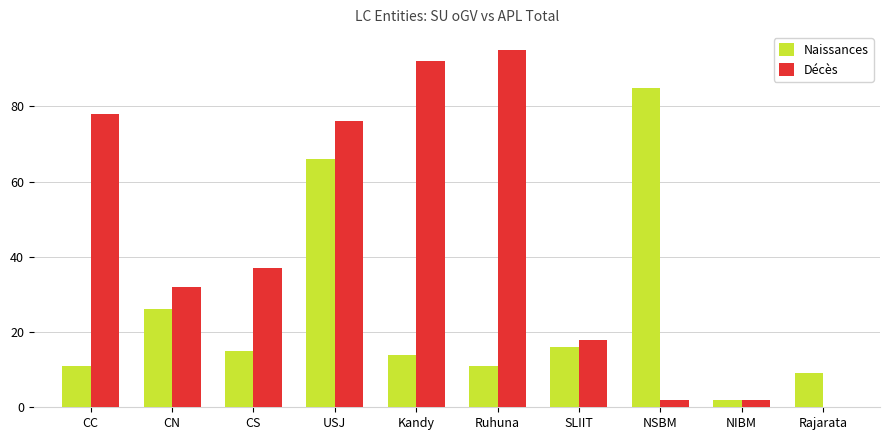

Reading left to right, extract all data points from this chart.

Naissances: 11	26	15	66	14	11	16	85	2	9
Décès: 78	32	37	76	92	95	18	2	2	0